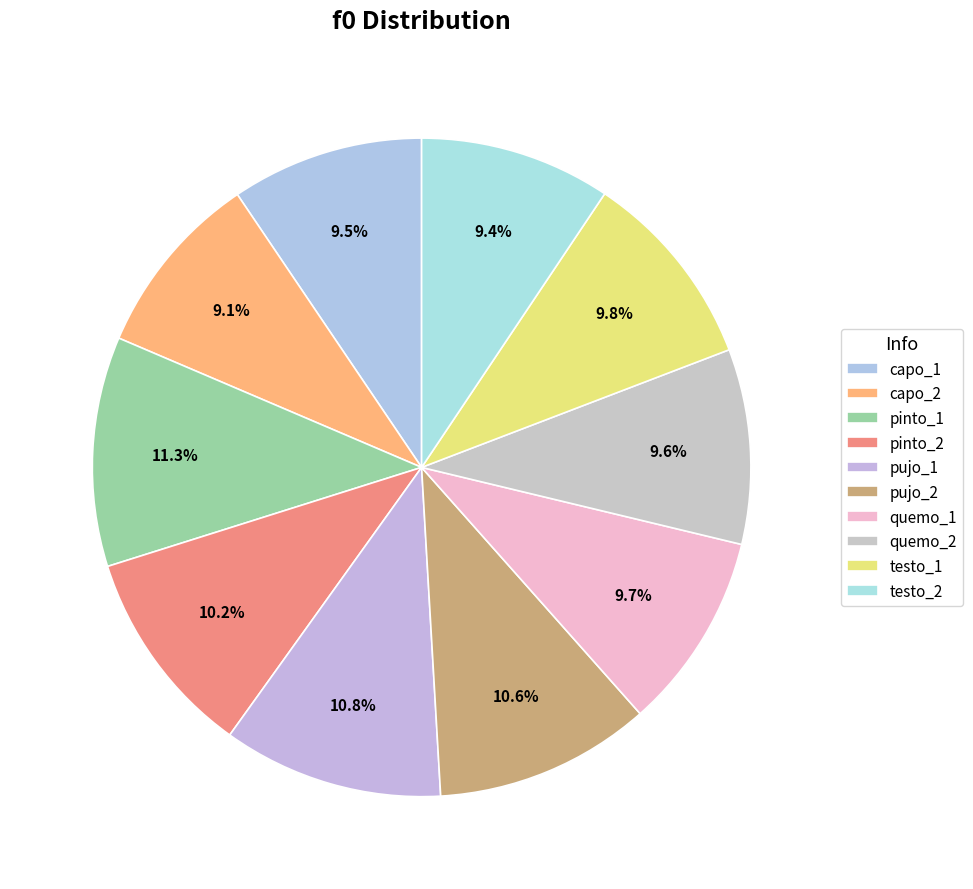

Which has a higher value, quemo_1 or pujo_2?

pujo_2